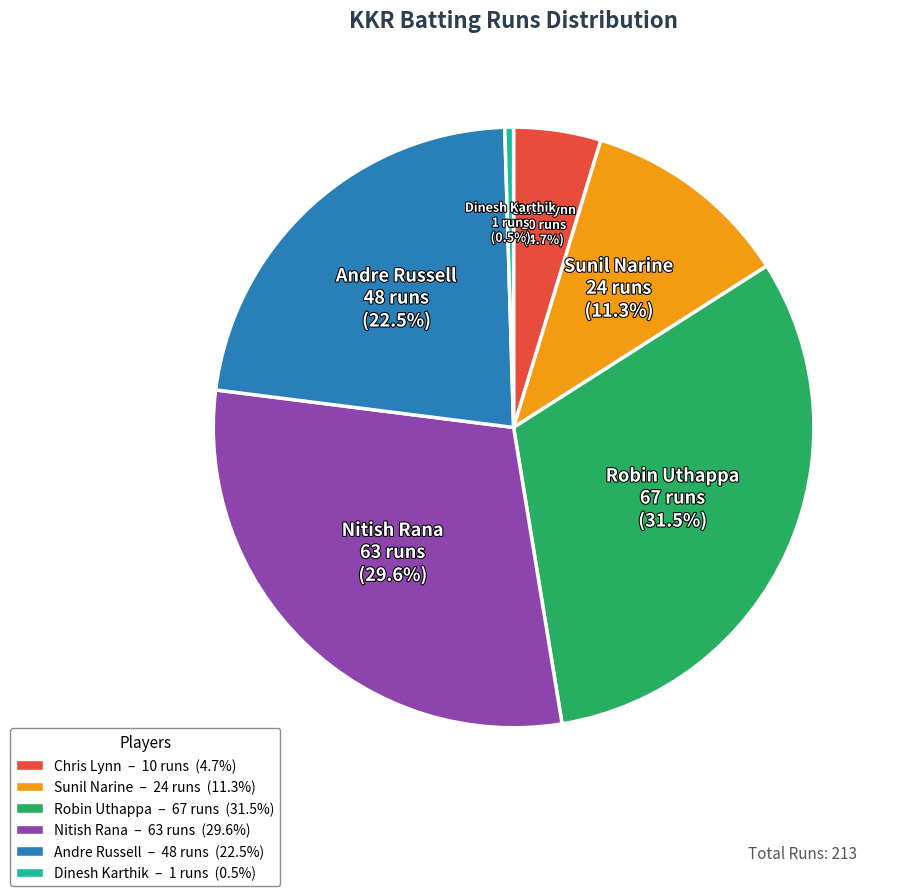

Which category has the biggest portion of the pie?

Robin Uthappa